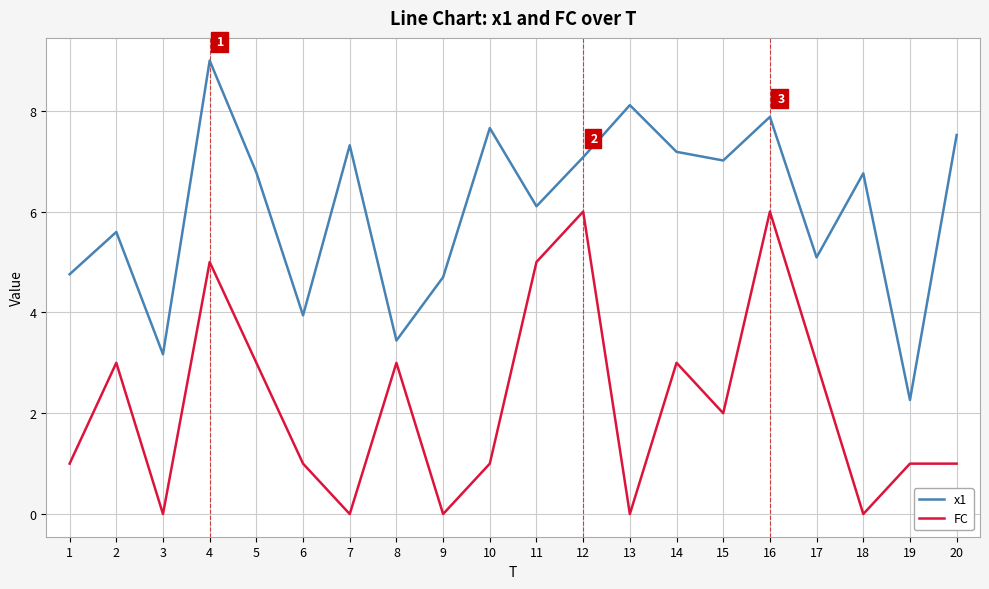

Which series has the largest range (max minus min)?

x1